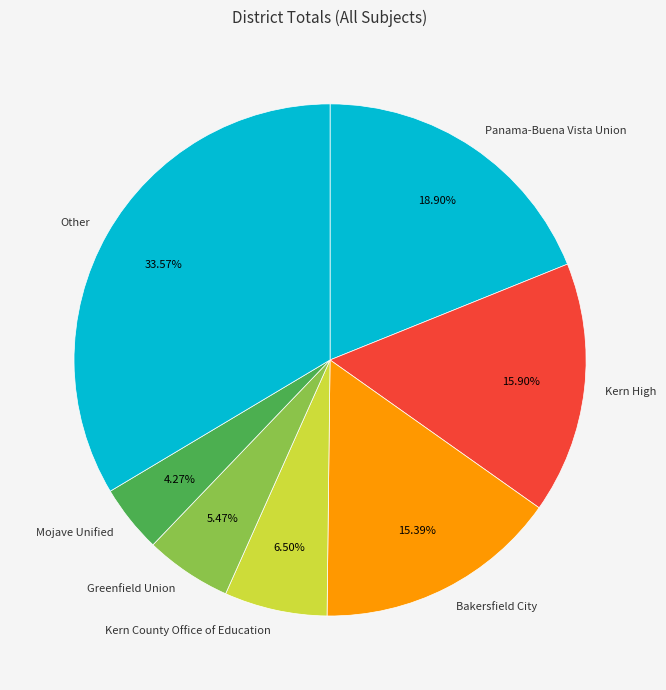

How many segments does this pie chart have?

7